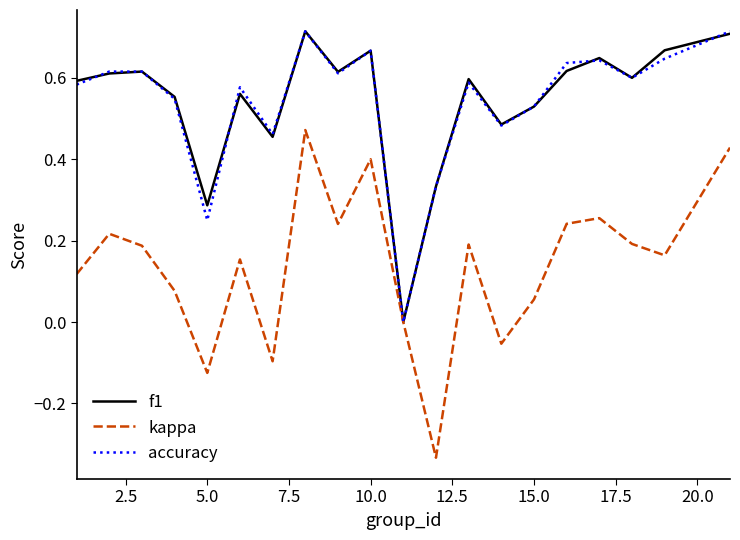

Which series has the widest spread of values?

kappa